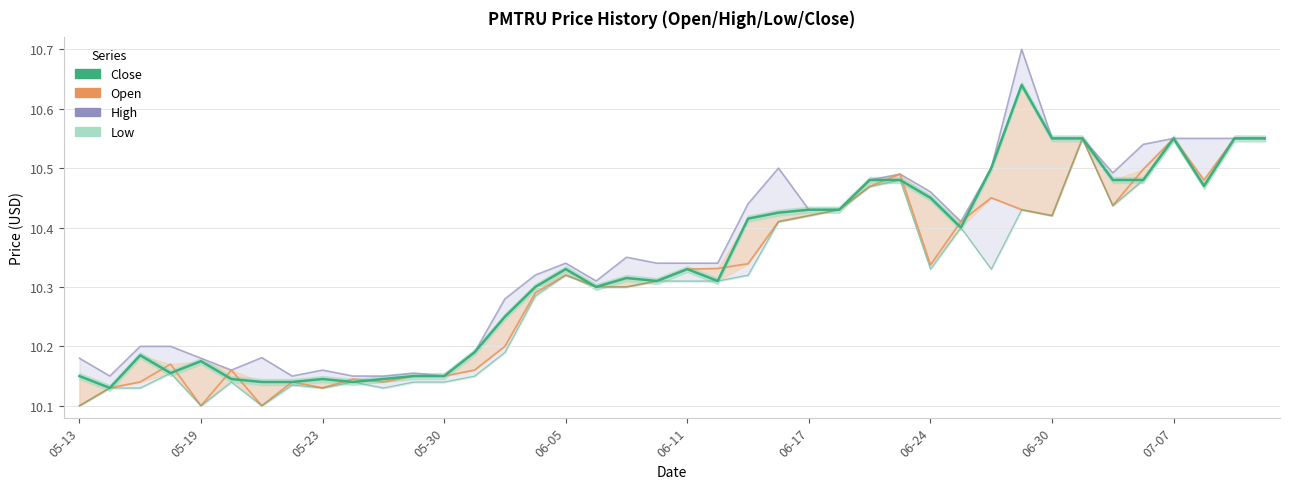

Count the Low values in the range 10 to 11.

40